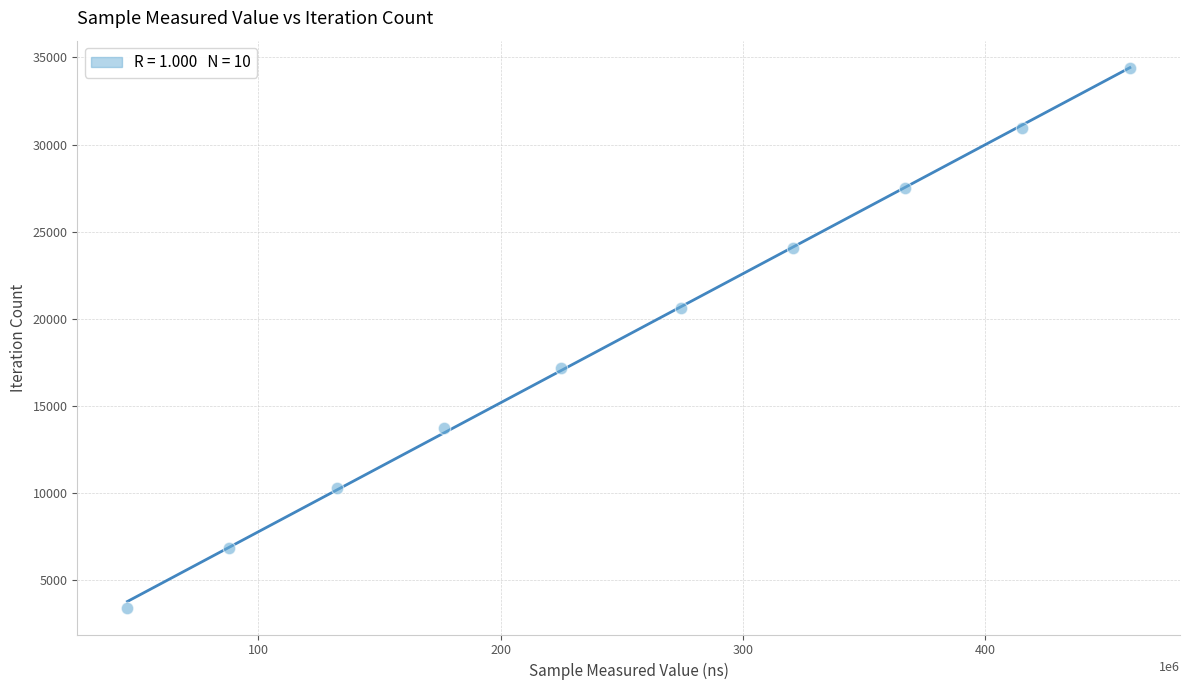

What is the range of X values (max minus min)?

413666917